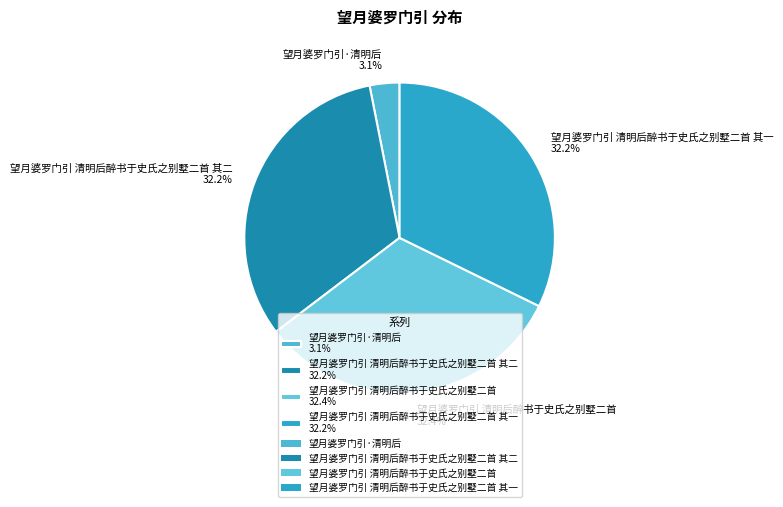

What is the smallest slice in the pie chart?

望月婆罗门引·清明后 3.1%